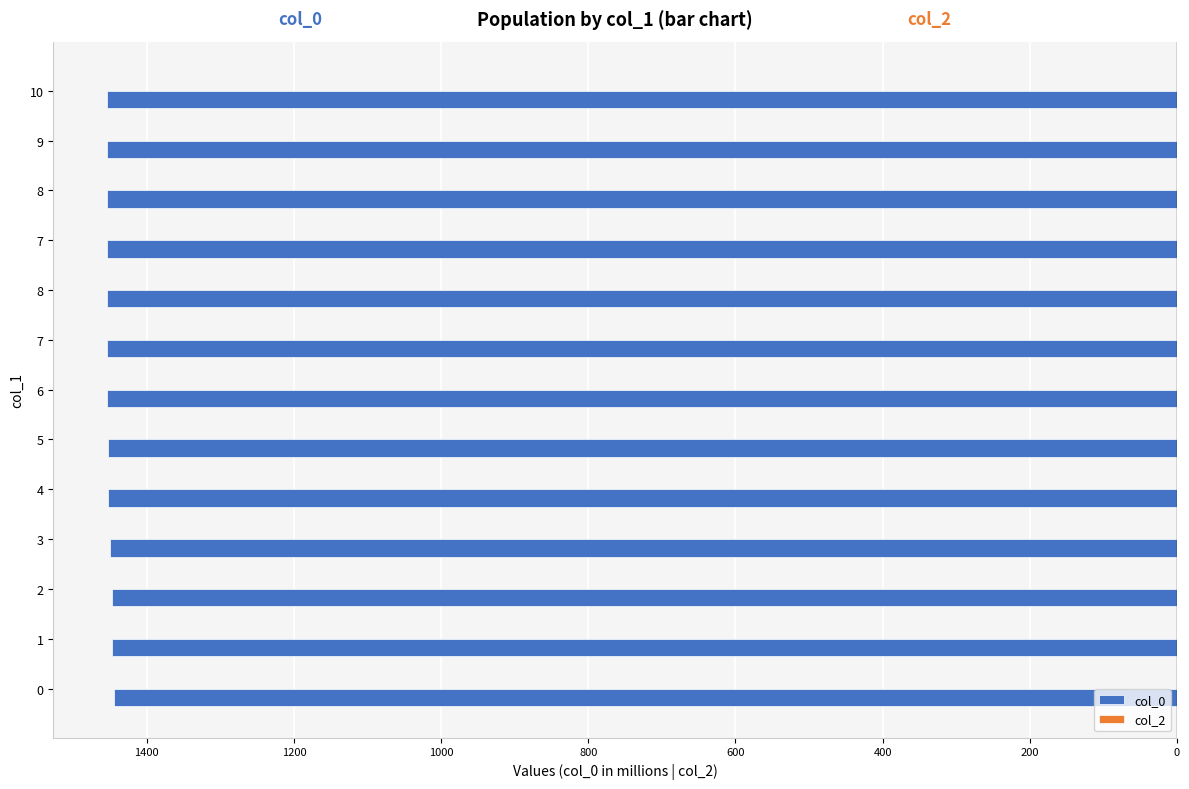

Are the bars horizontal?

Yes